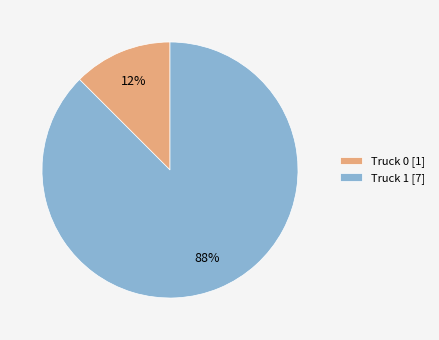

Between Truck 1 [7] and Truck 0 [1], which is larger?

Truck 1 [7]